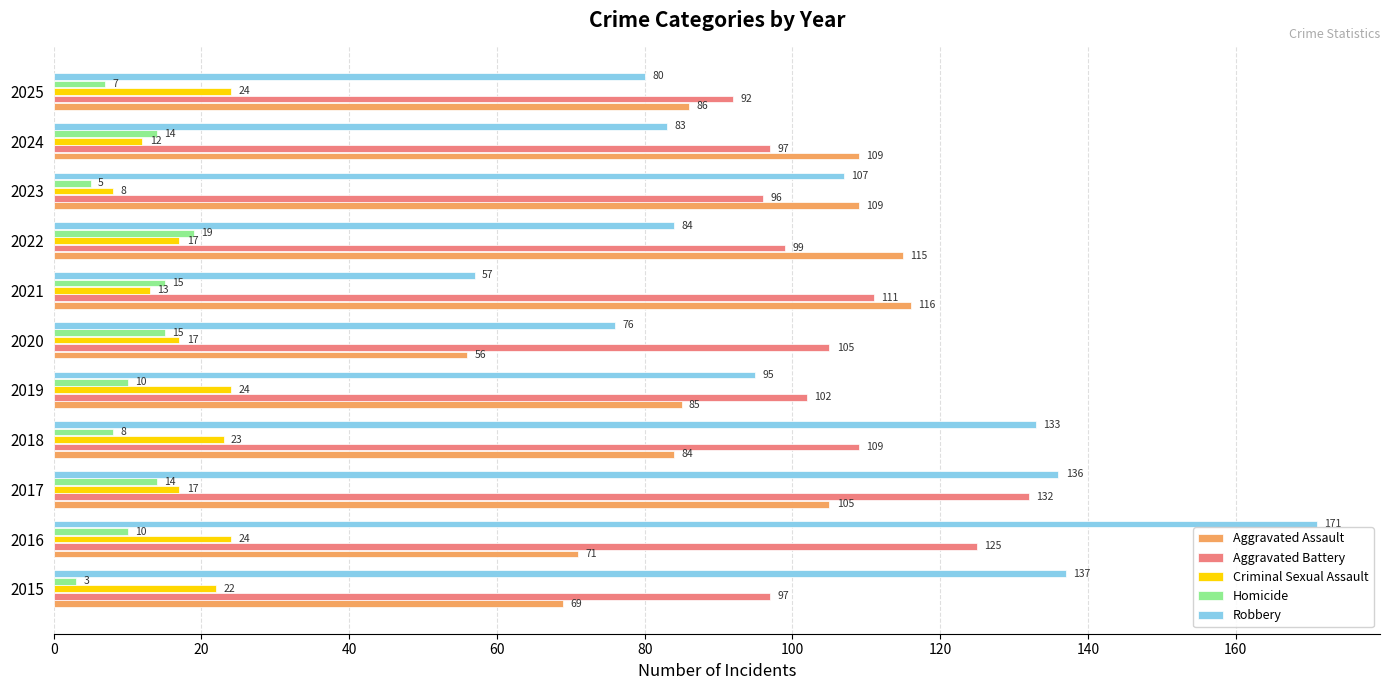

The Homicide series shows 10 at 2019. True or false?

True